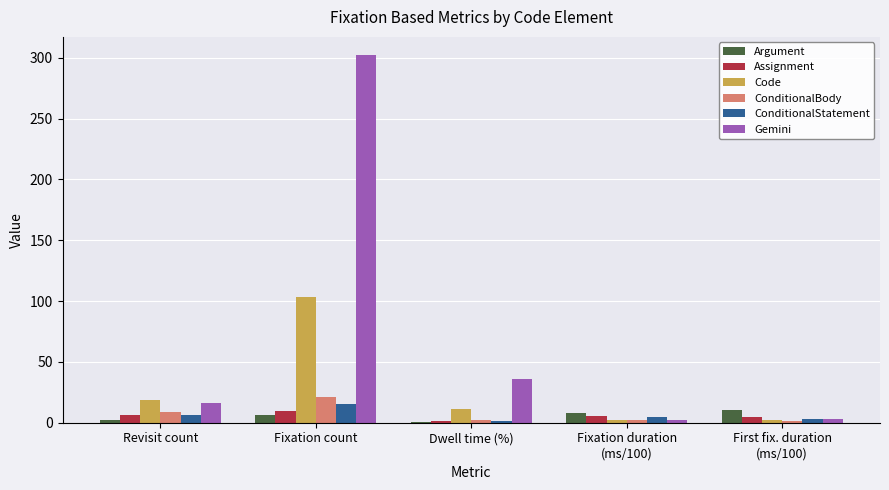

Which series has the largest total across all categories?

Gemini